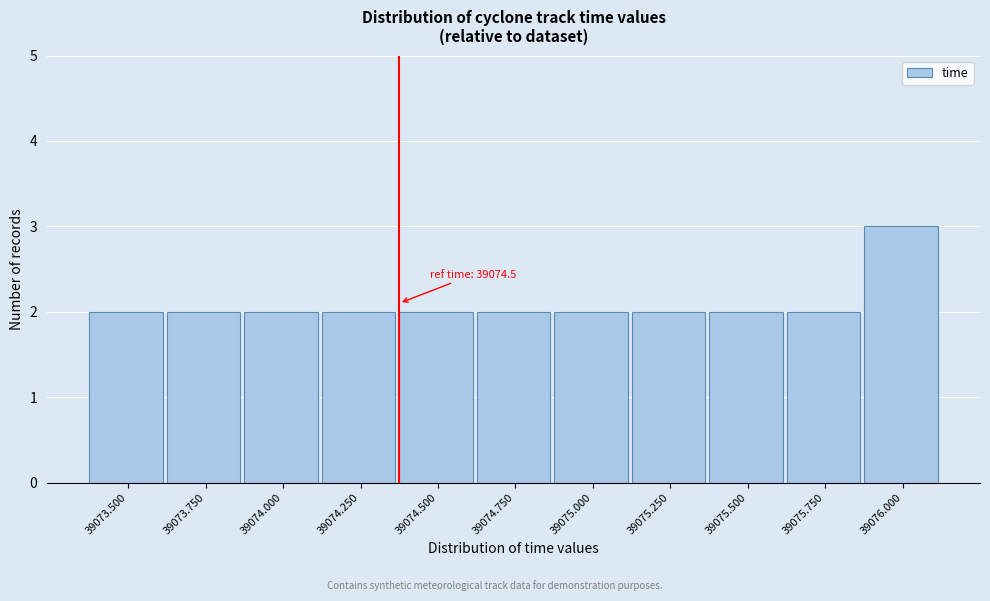

Reading left to right, what are all the values shown in this chart?

39073.500=2	39073.750=2	39074.000=2	39074.250=2	39074.500=2	39074.750=2	39075.000=2	39075.250=2	39075.500=2	39075.750=2	39076.000=3